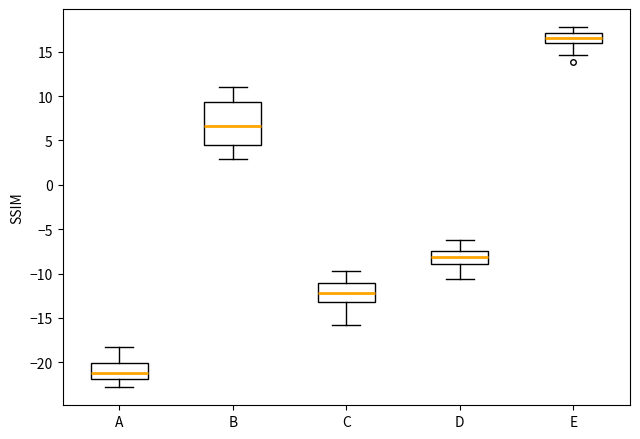

Reading left to right, read every box against the y-axis: the position of its median line, the range the box covers, and the ends of its whiskers. The values are not printed on the chart, so give them approximately, as read against the axis.

A: median -21.0, box -22.0 to -20.0, whiskers -23.0 to -18.0
B: median 6.5, box 4.5 to 9.5, whiskers 3.0 to 11.0
C: median -12.0, box -13.0 to -11.0, whiskers -16.0 to -10.0
D: median -8.0, box -9.0 to -7.5, whiskers -10.5 to -6.5
E: median 16.5, box 16.0 to 17.0, whiskers 14.5 to 18.0